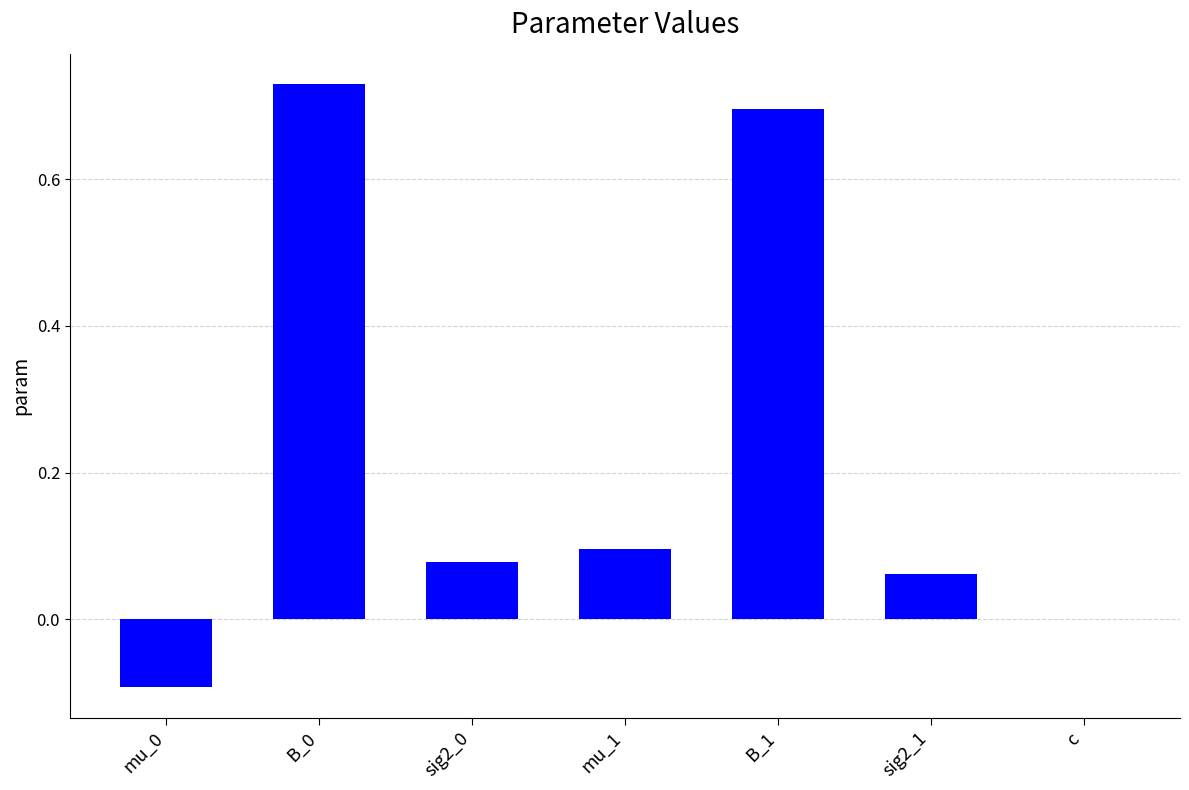

Where does the data first go above 0?

B_0